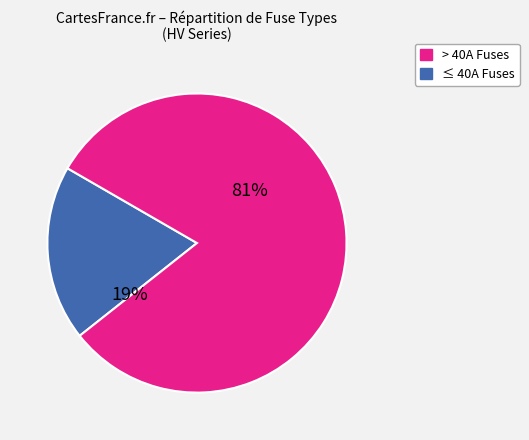

To the nearest percent, what is the difference between the largest and smallest slice percentages?

62%